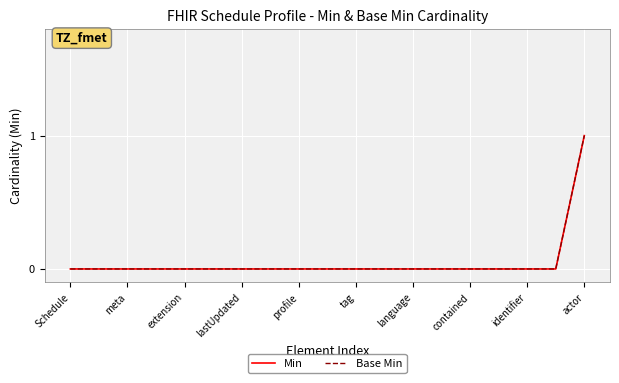

Which series has the largest range (max minus min)?

Min